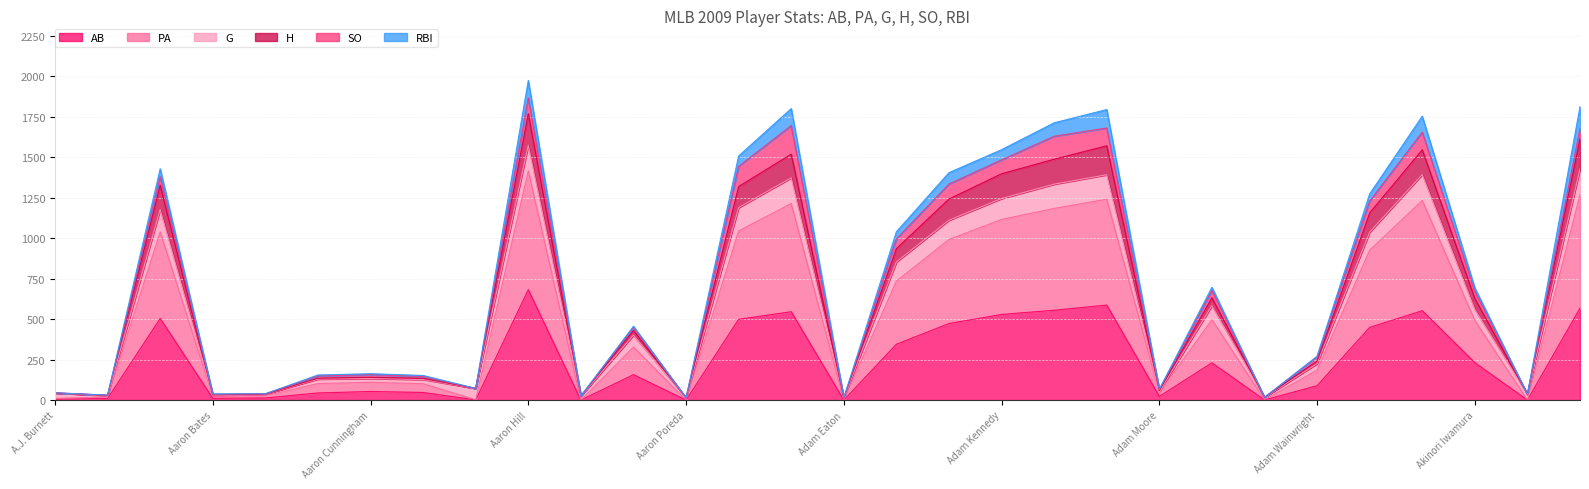

True or false: AB and H intersect in this chart.

False